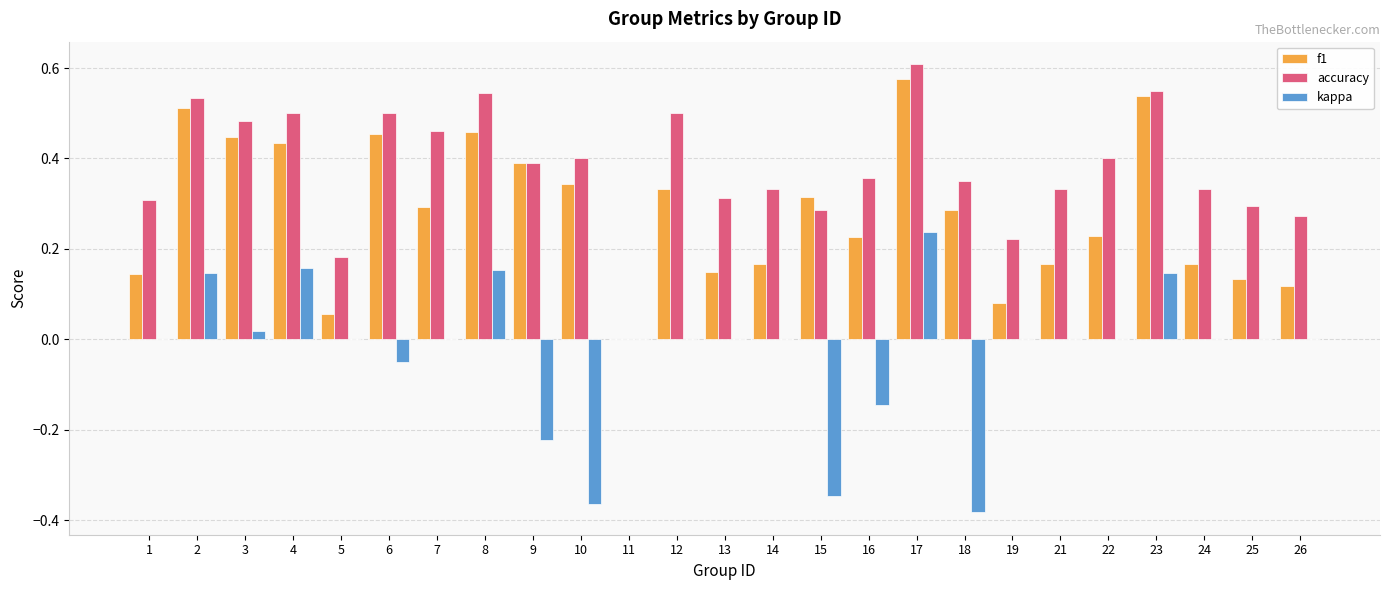

Which category has the highest value in the accuracy series?

17